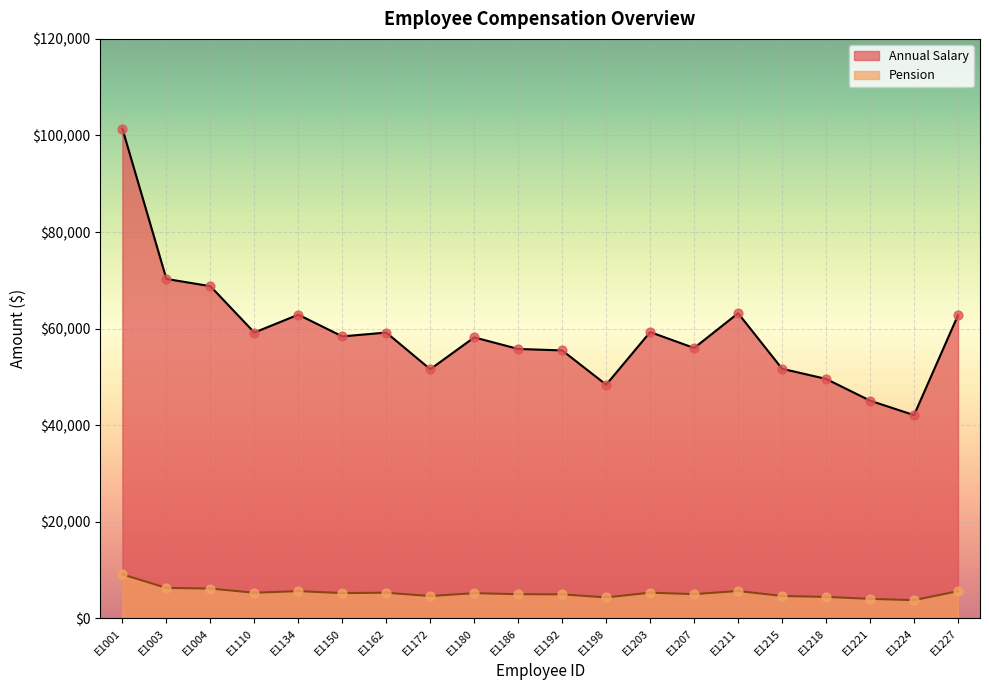

Which series has the largest total across all categories?

Annual Salary